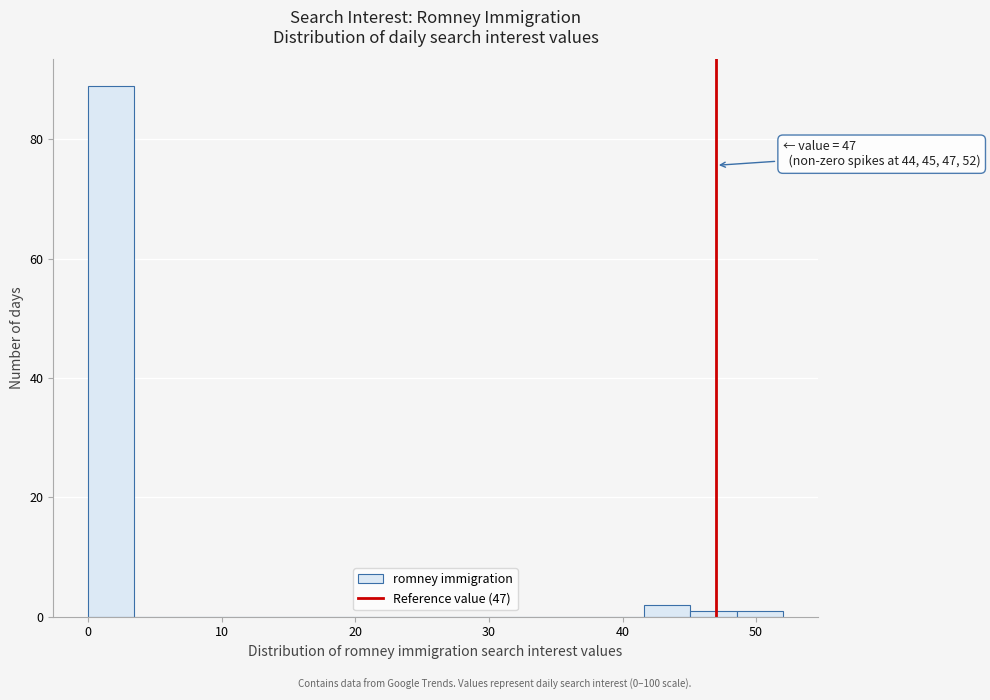

Around what value on the x-axis is the tallest bar? Give the approximate position of its centre, as read against the axis.

2